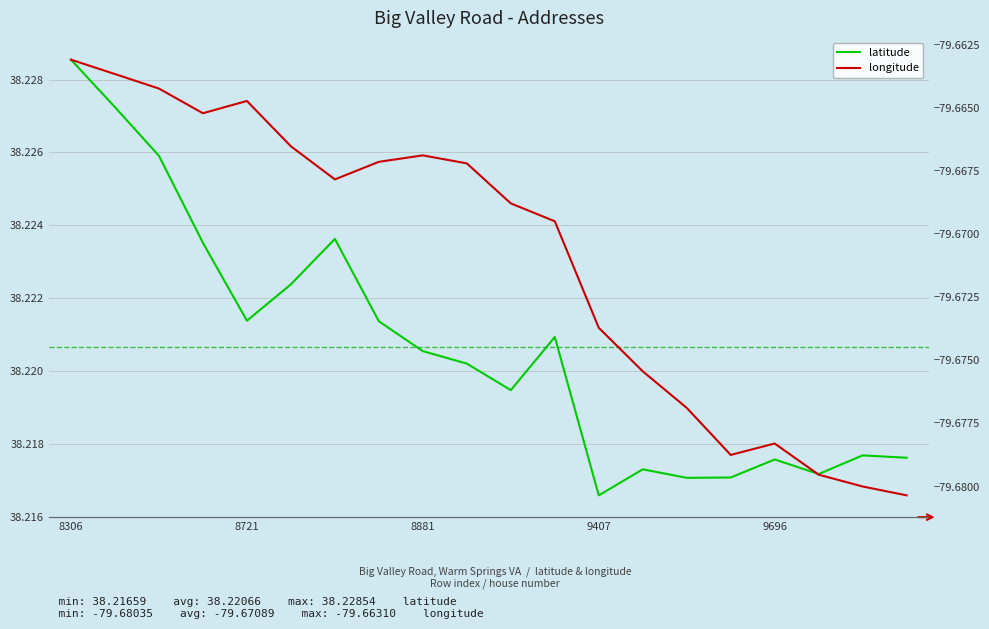

How many series are shown in this chart?

2